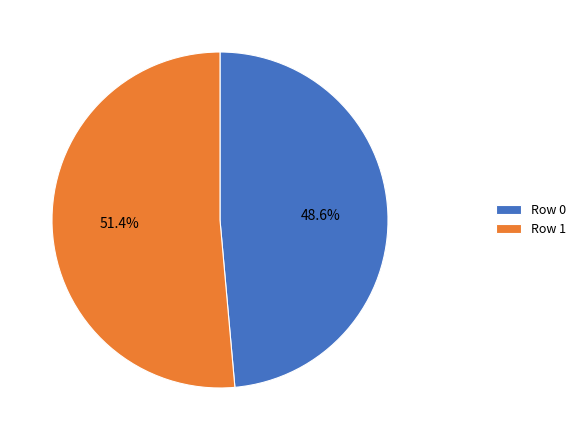

How many segments does this pie chart have?

2